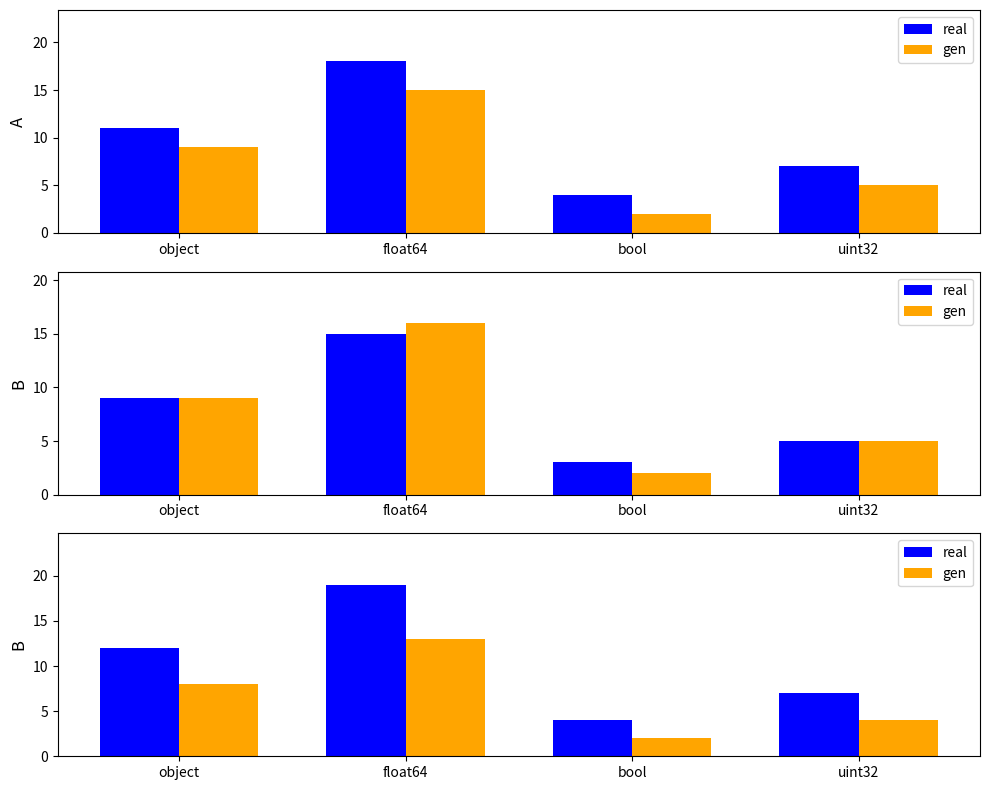

Is the value of gen at bool greater than the value of real at uint32?

No